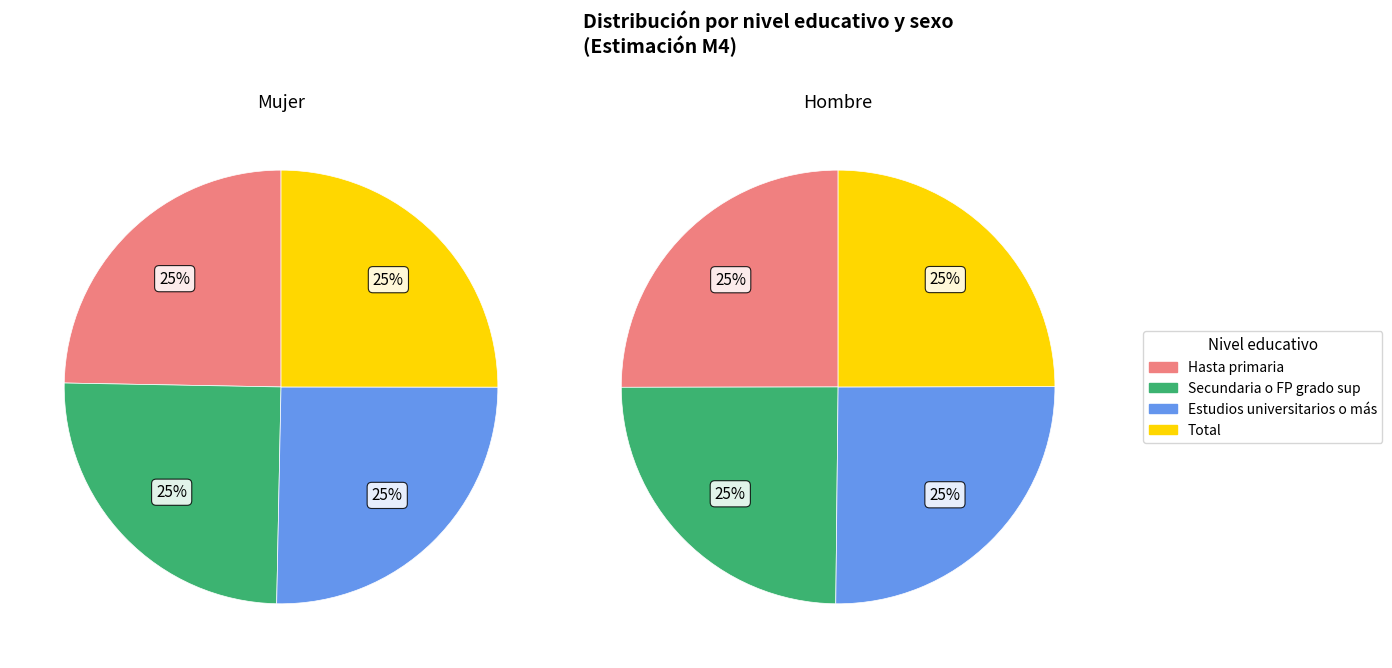

Count the number of slices in the pie.

4